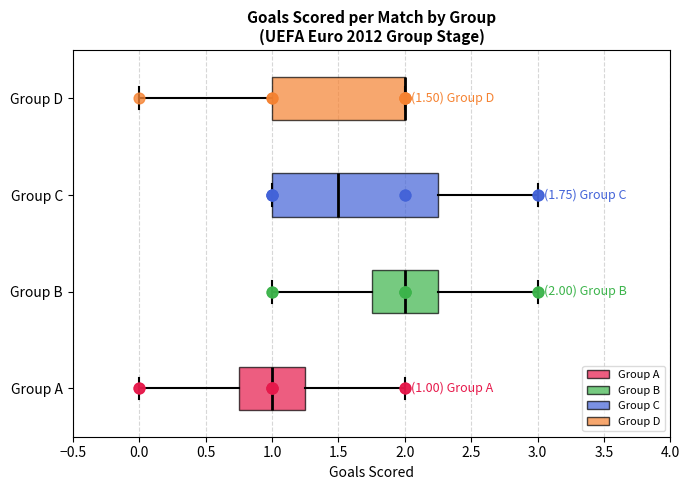

Comparing the boxes themselves (not the whiskers), which one is the widest?

Group C